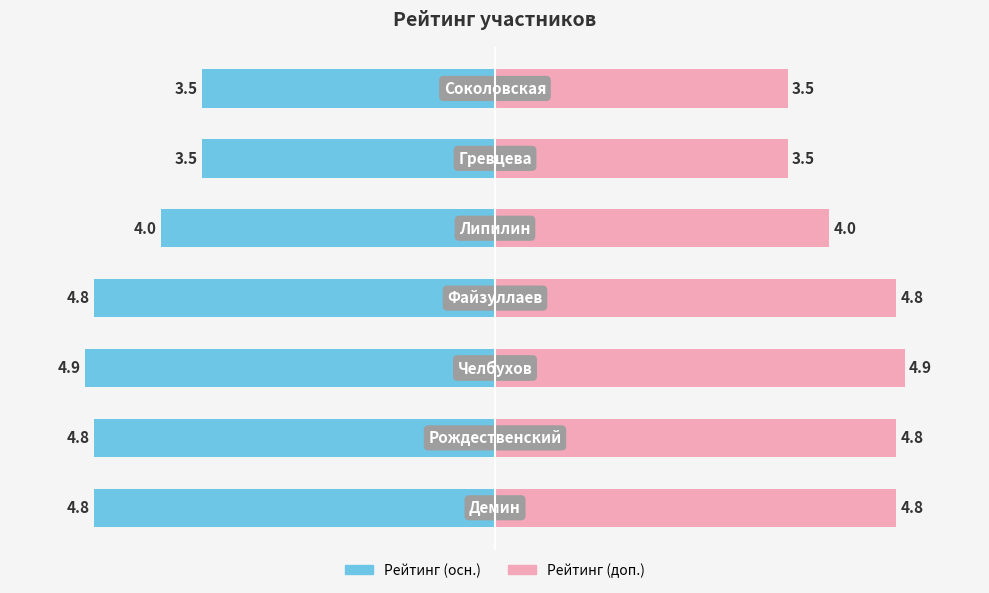

Read the value at Демин.

4.8